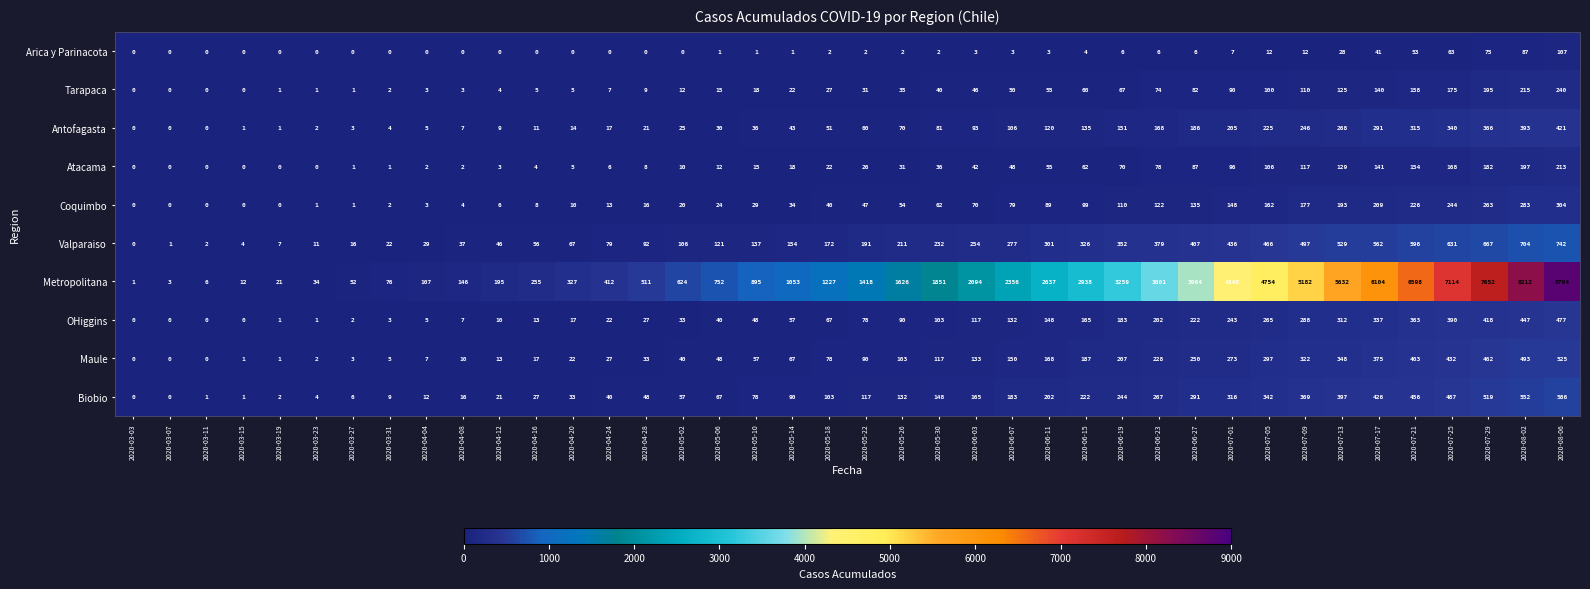

What is the difference between the maximum and minimum values in the Maule series?

525